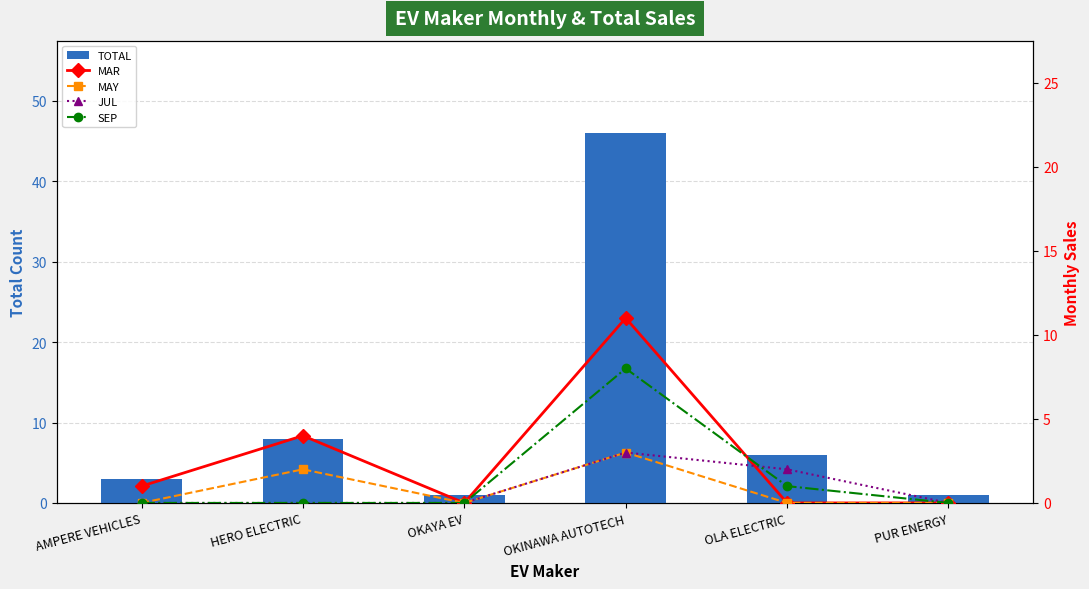

Is the value of MAR at OKINAWA AUTOTECH greater than the value of JUL at OKINAWA AUTOTECH?

Yes